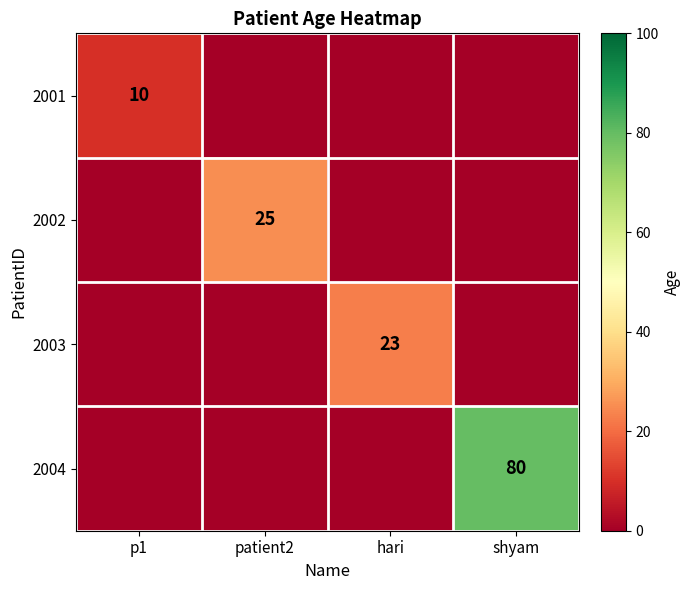

True or false: 2003 has a value of 35 at hari.

False